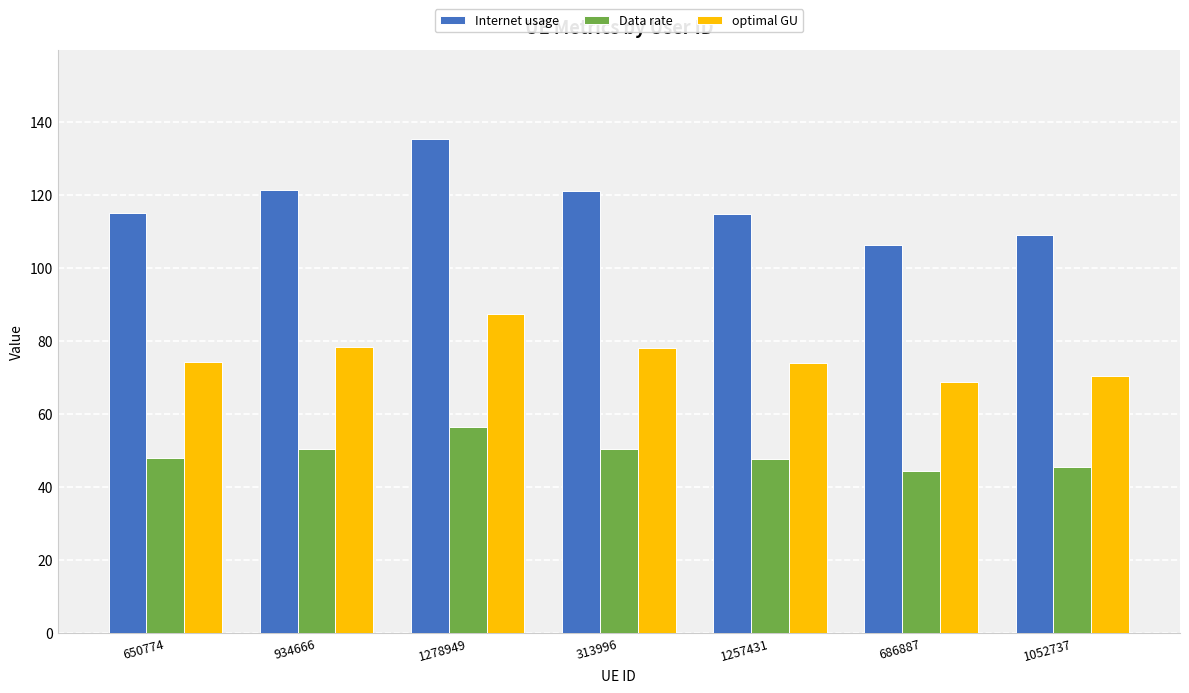

At how many categories does at least one series exceed 71?

7